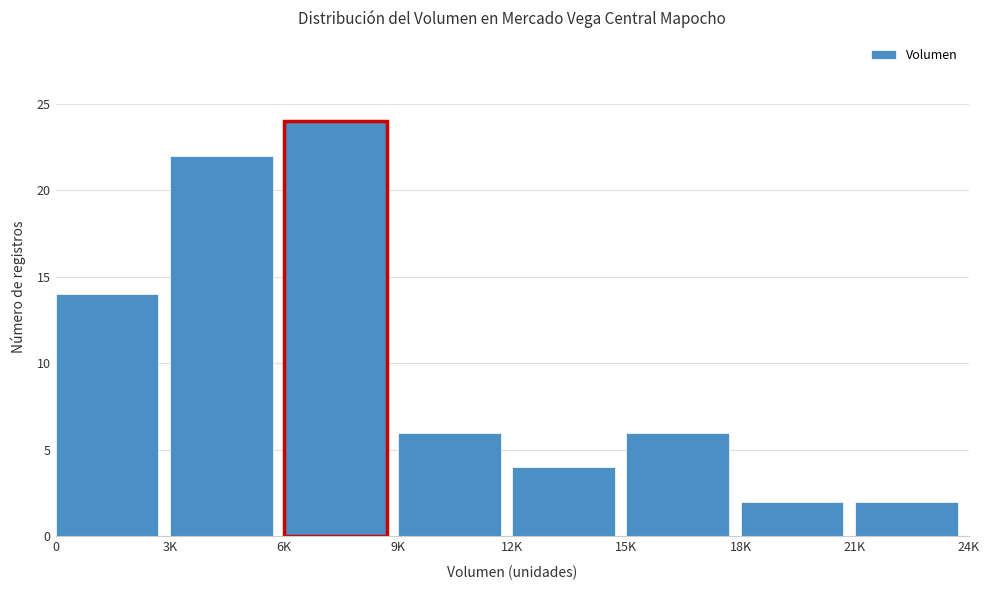

Reading right to left, extract all data points from this chart.

21K=2	18K=2	15K=6	12K=4	9K=6	6K=24	3K=22	0=14